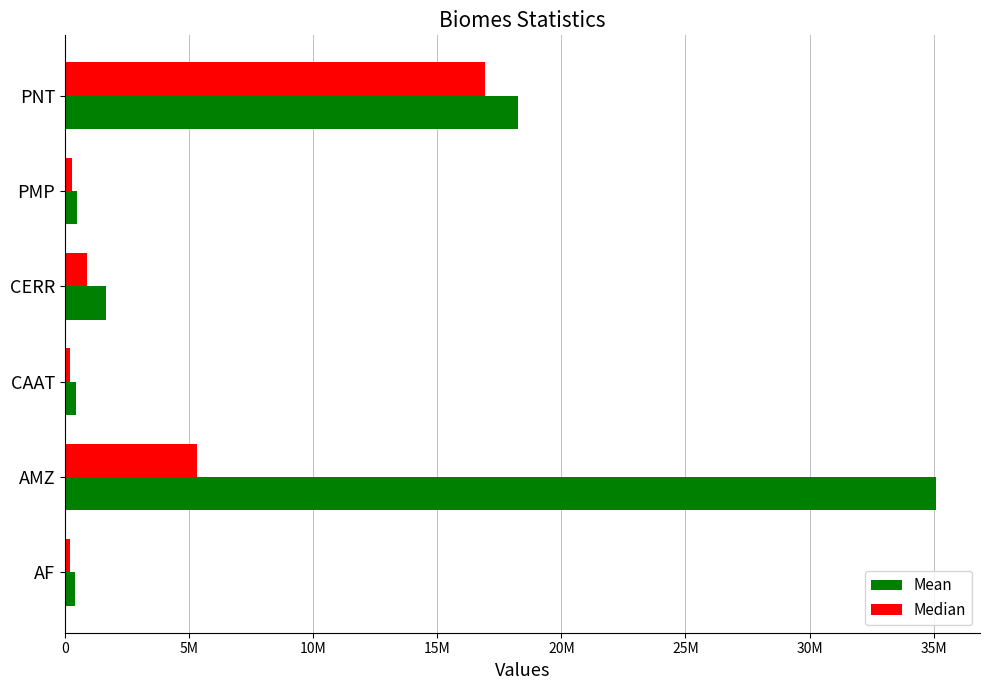

What are all the series names shown in the legend?

Mean, Median